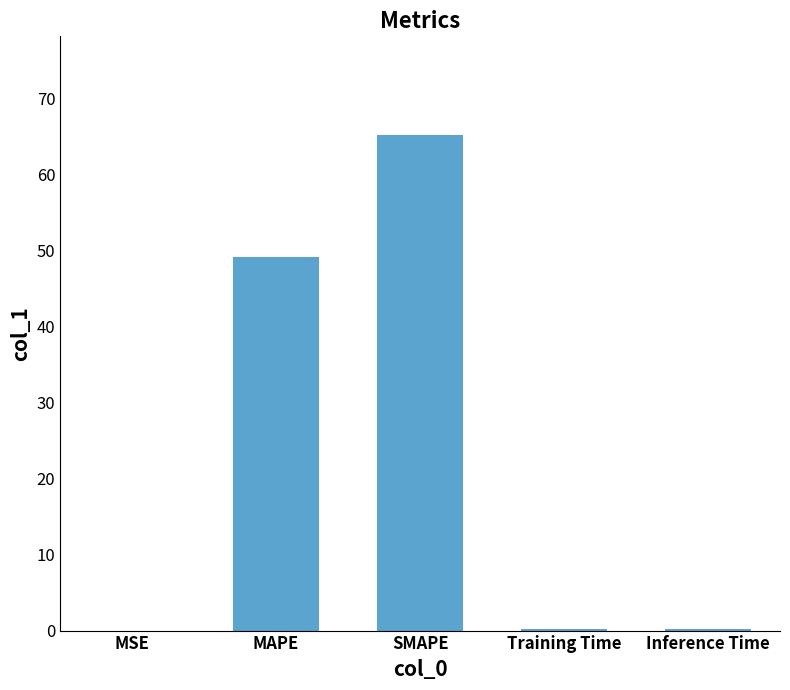

Is it true that the value at MAPE is 49.1?

True